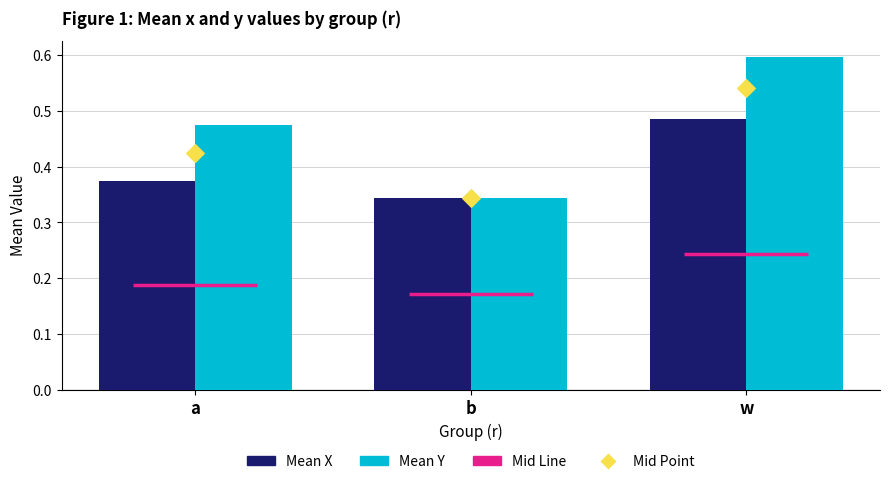

What is the total value across all series at b?

1.0